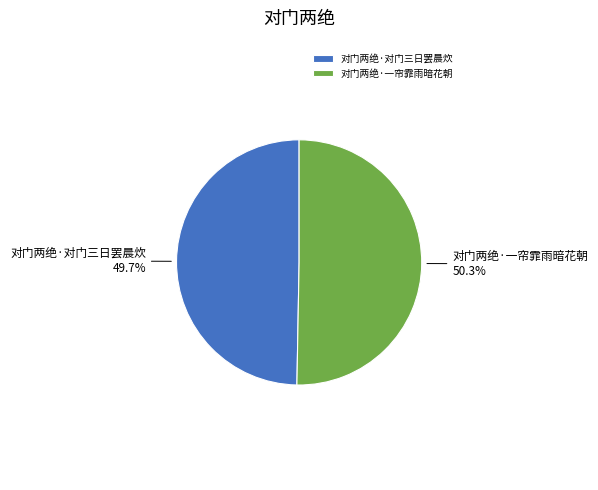

The 对门两绝·一帘霏雨暗花朝 slice represents 45% of the pie. True or false?

False